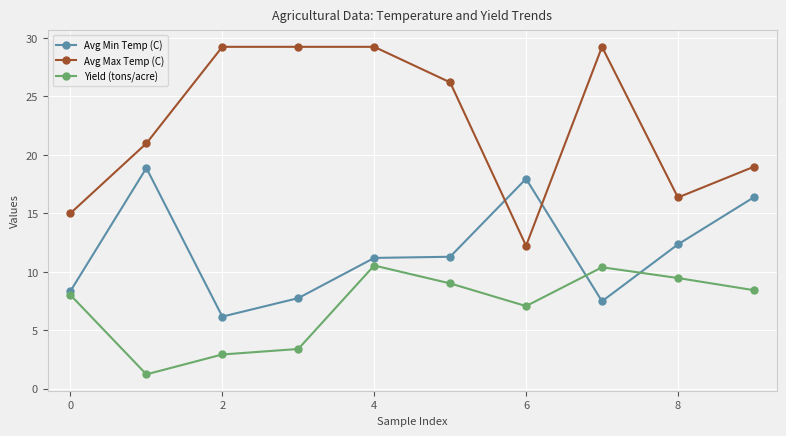

True or false: Yield (tons/acre) and Avg Max Temp (C) intersect in this chart.

False